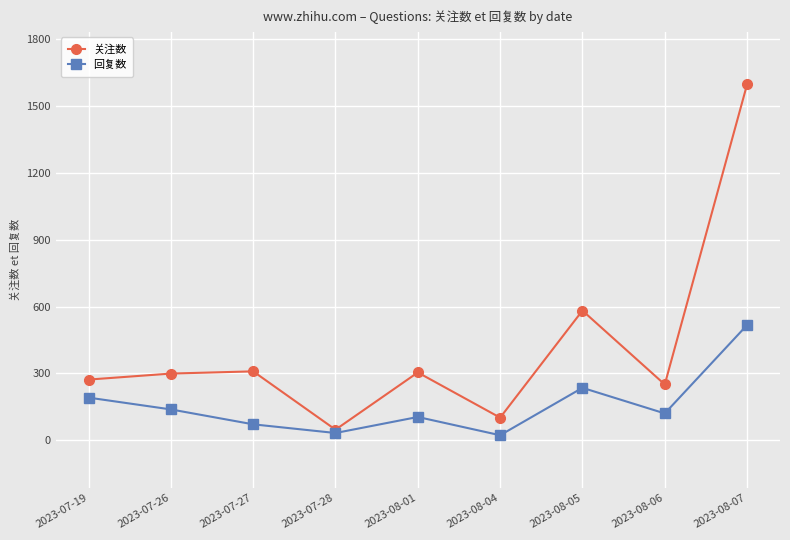

Which category has the highest value across all series?

2023-08-07